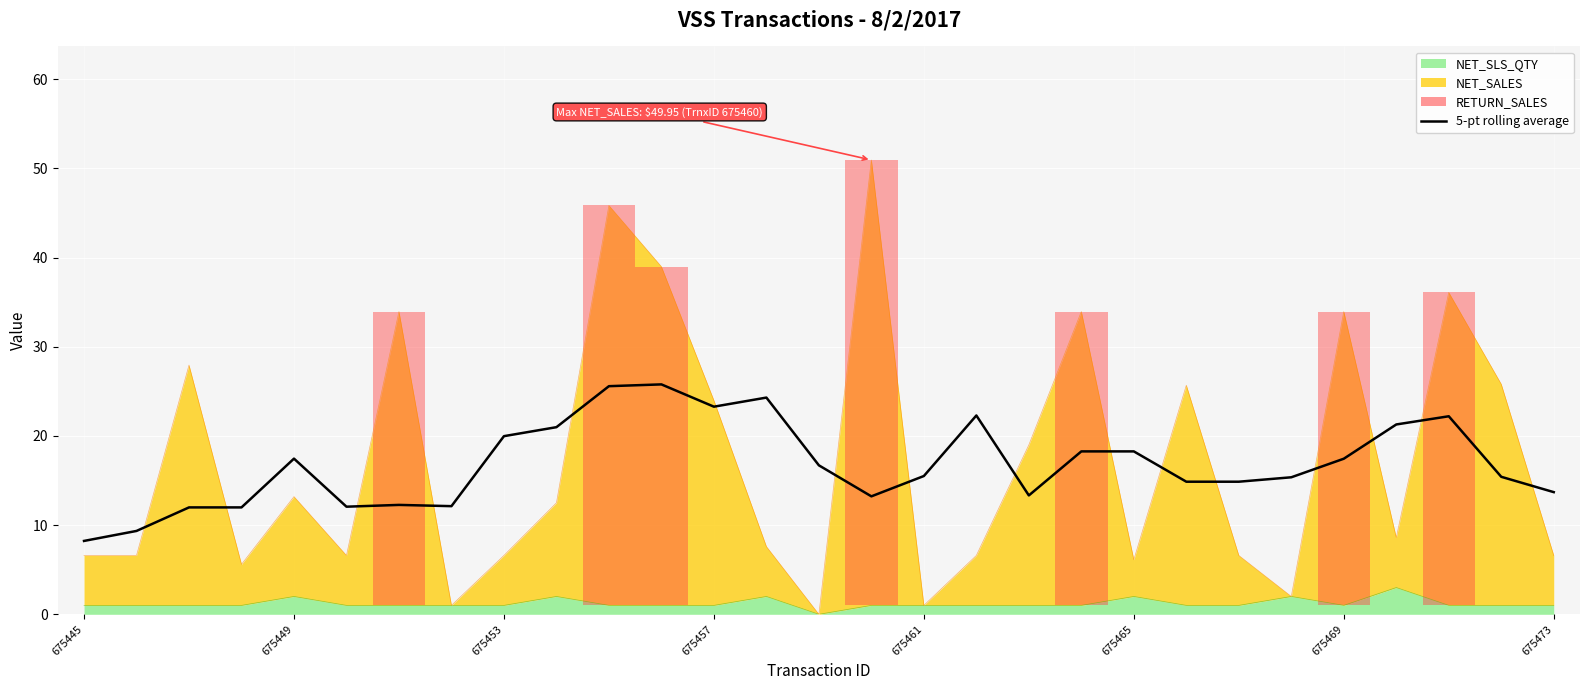

What is the change in value from 675449 to 15?

+3.9